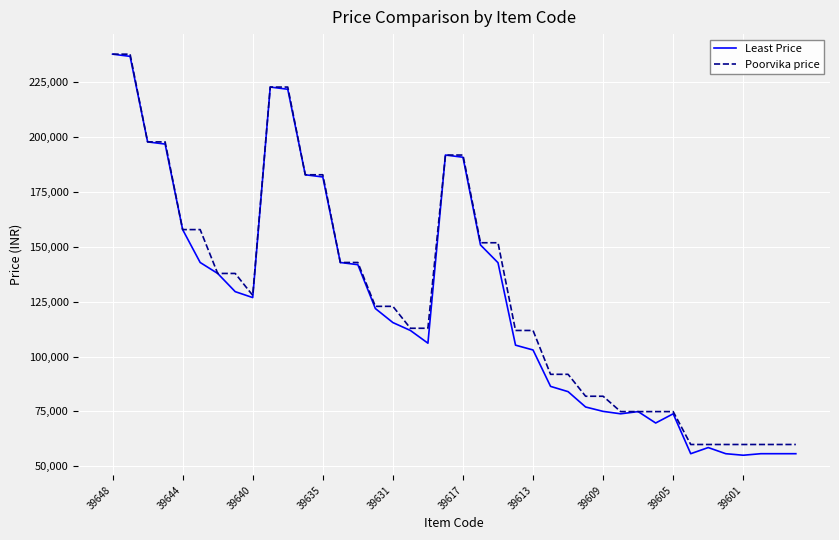

Does the chart display data point markers on the line(s)?

No